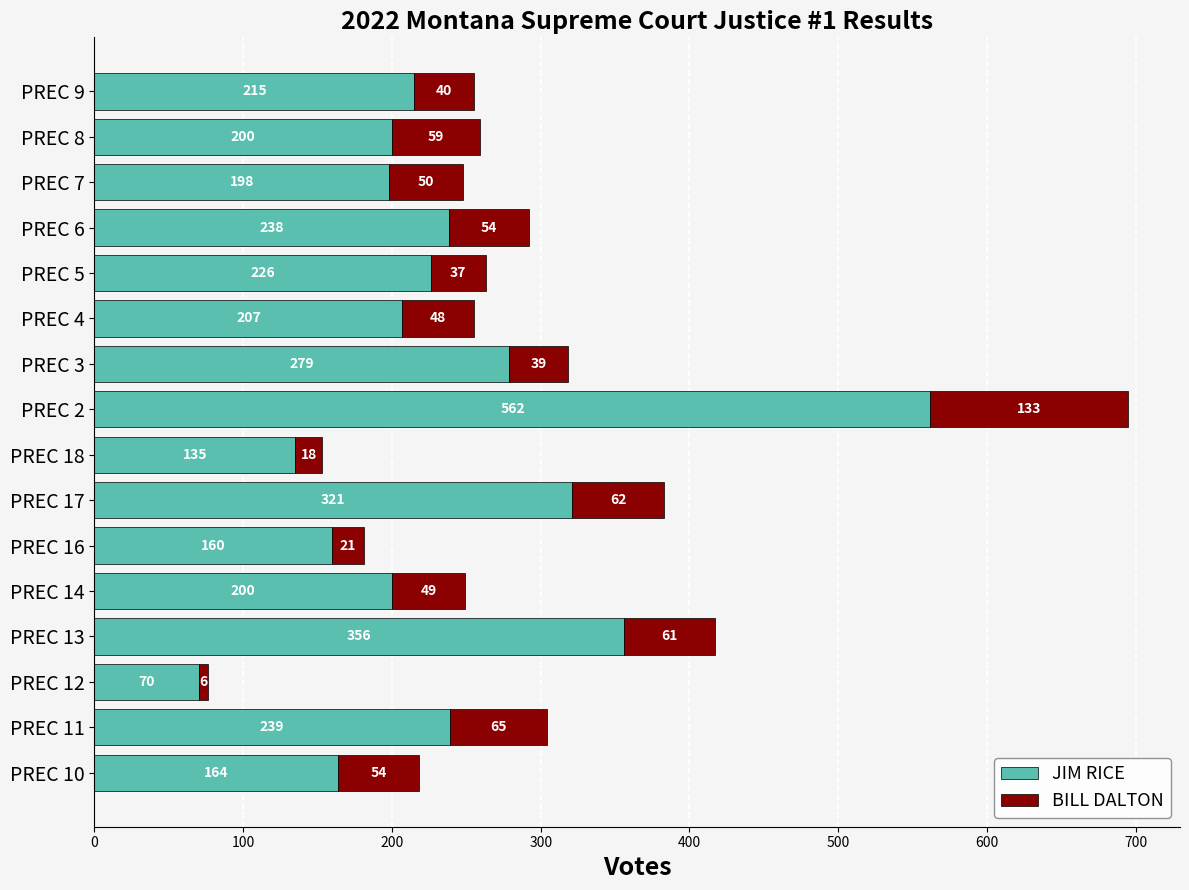

What is the total value across all series at PREC 17?

383